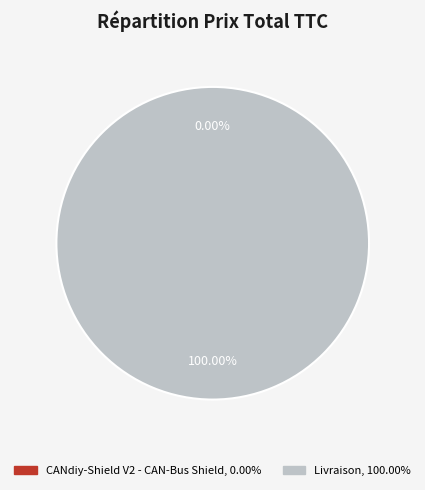

Which slice is the smallest?

CANdiy-Shield V2 - CAN-Bus Shield